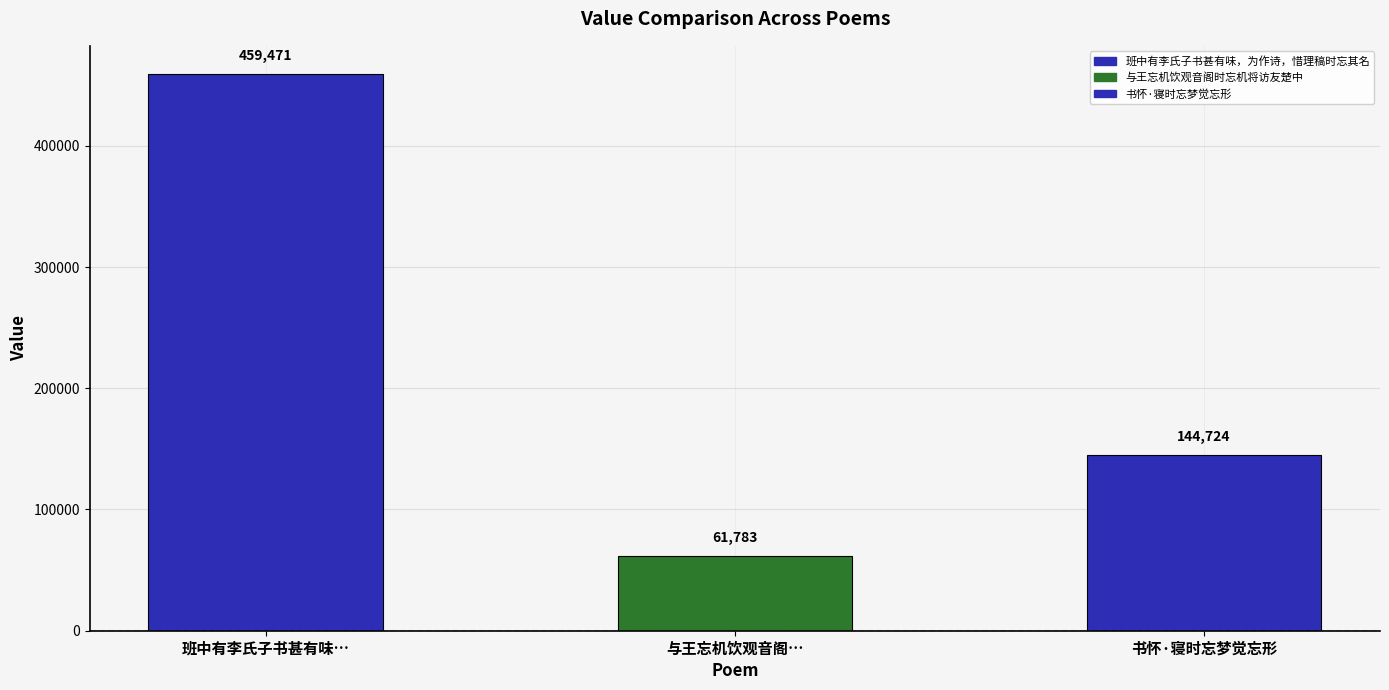

Are the bars horizontal?

No